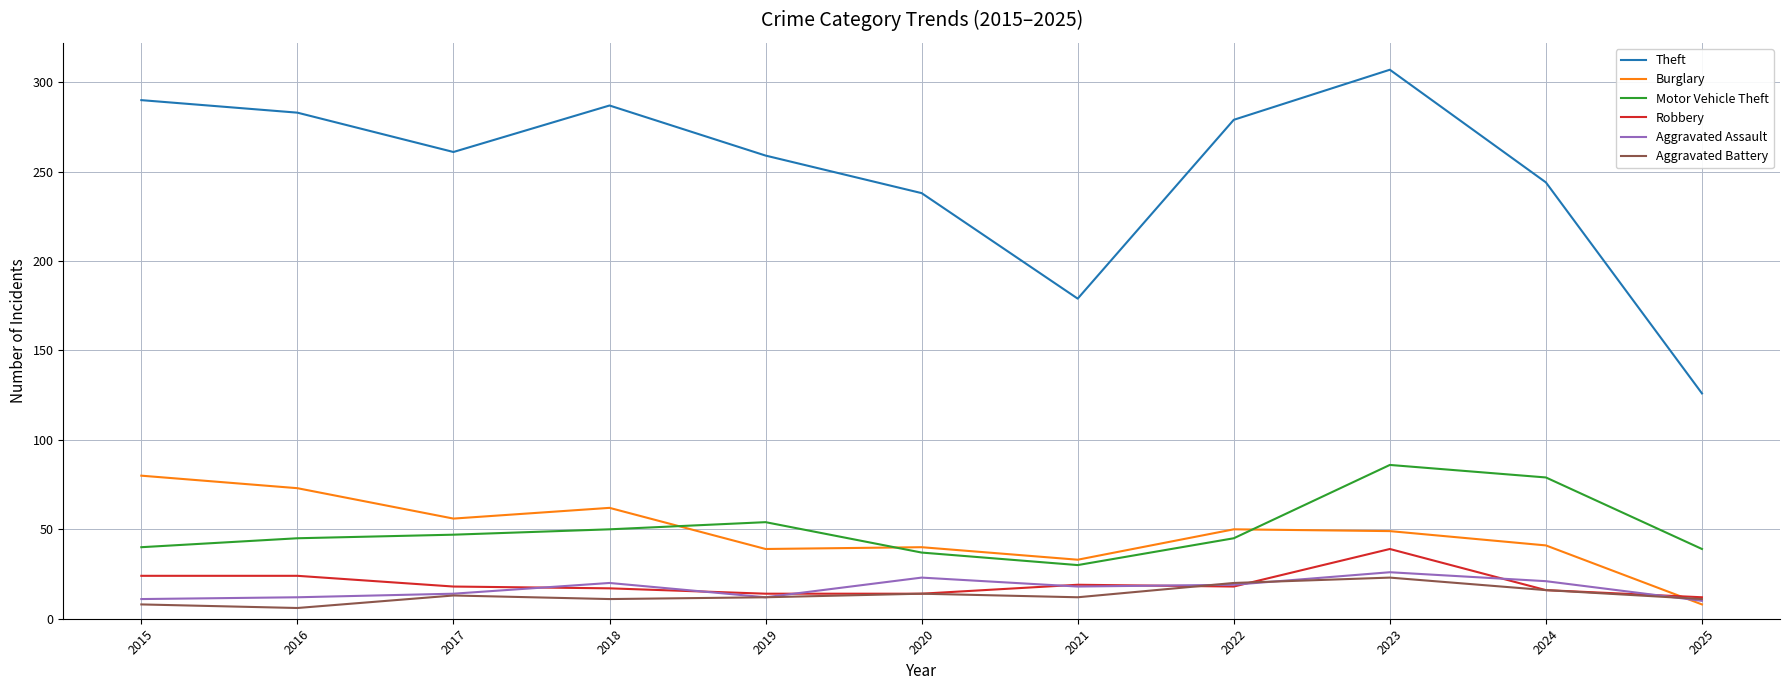

Which series has the largest range (max minus min)?

Theft